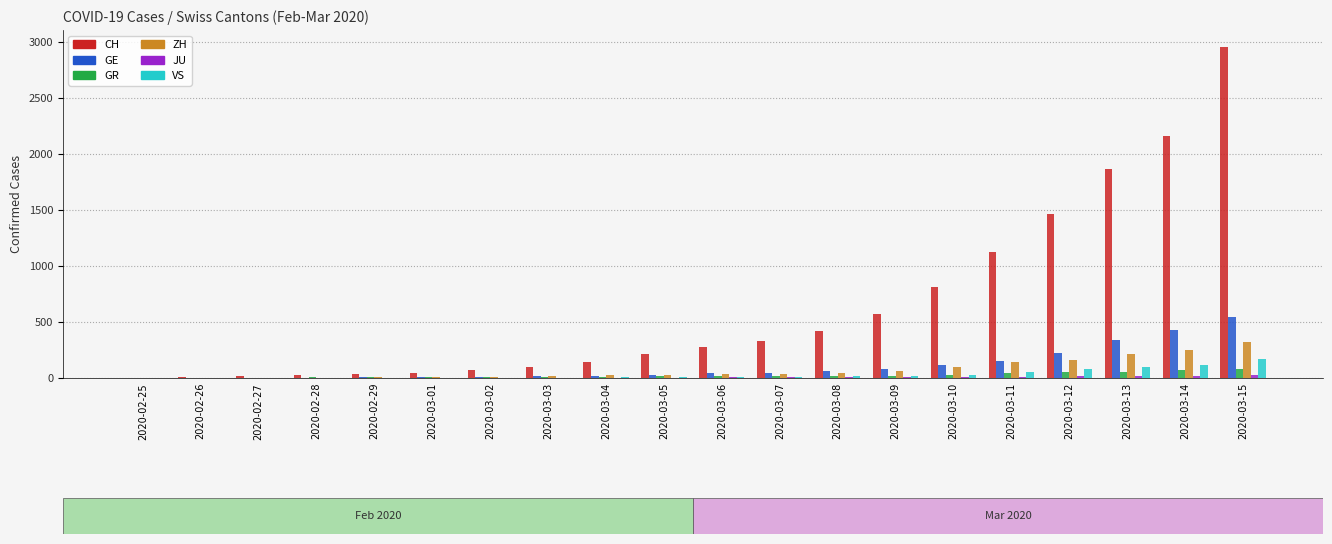

What is the total value across all series at 2020-03-08?

569